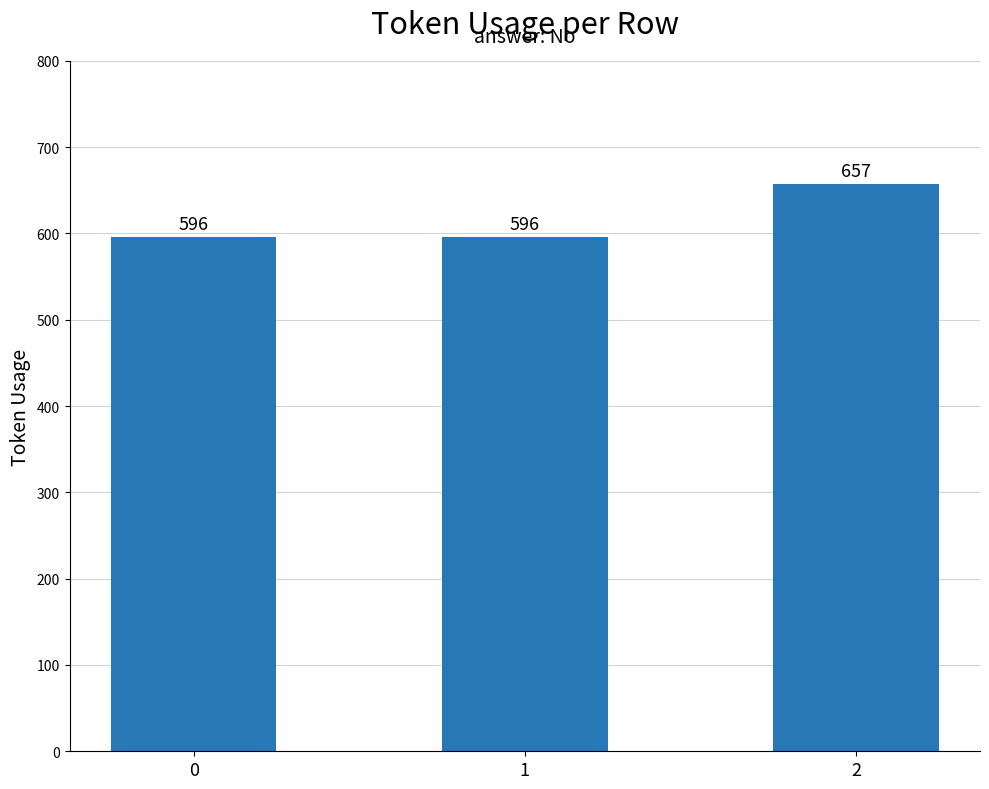

How many series are shown in this chart?

1